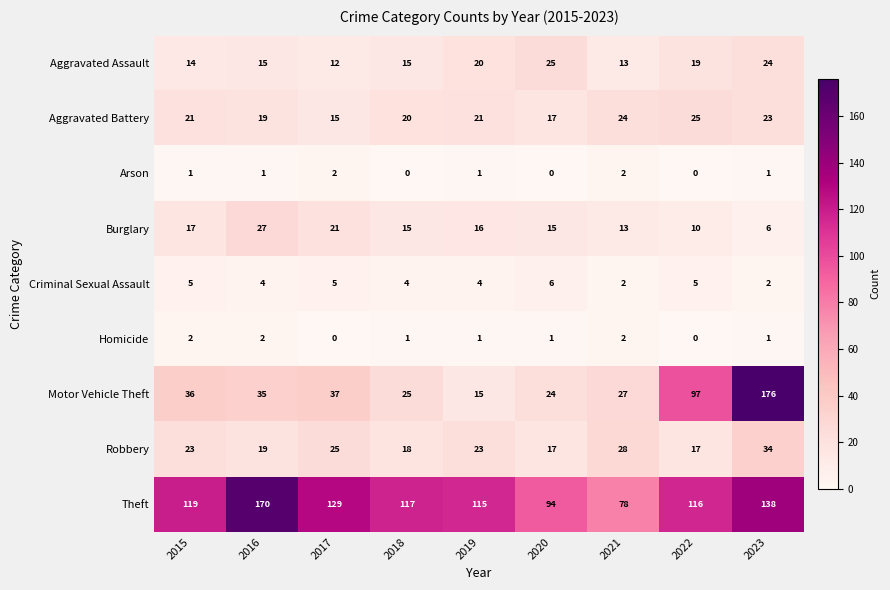

What is the difference between the Aggravated Assault values at 2017 and 2022?

7